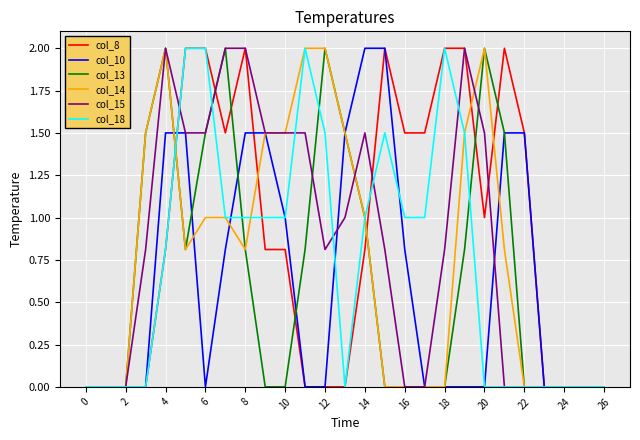

What is the maximum value for col_14?

2.0